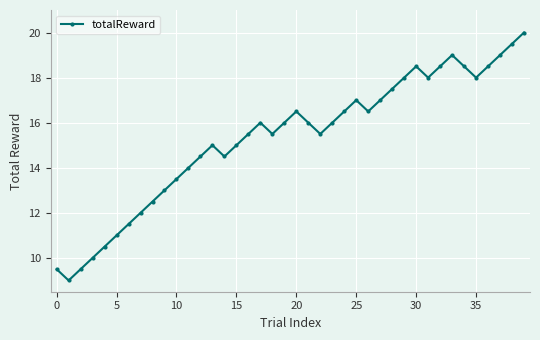

What is the value of the 35th point from the left?

18.5